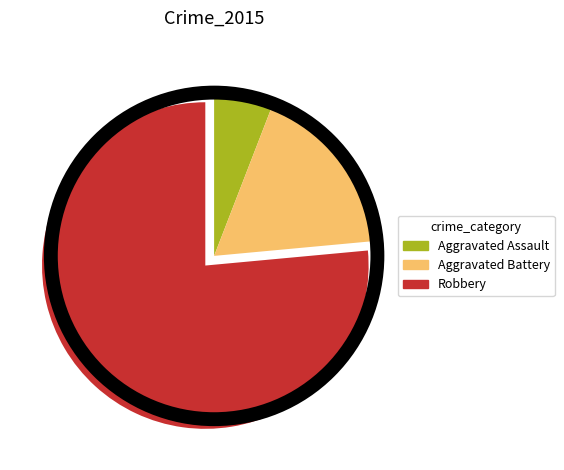

Approximately how many times larger is the value at Aggravated Assault compared to Aggravated Battery?

0.3